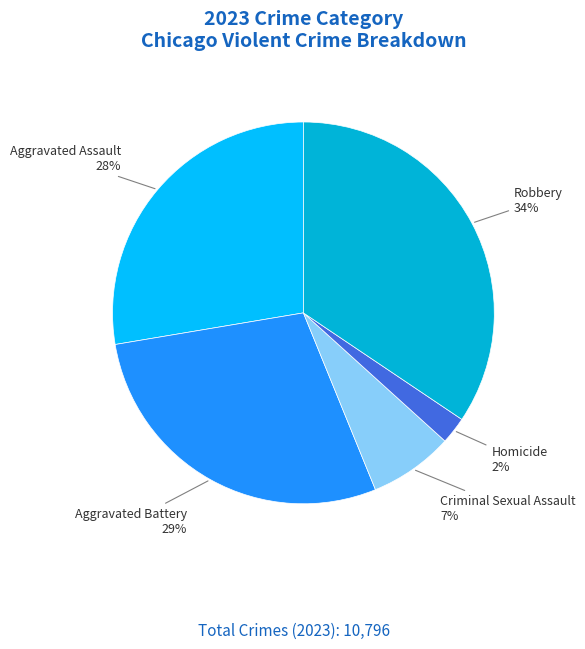

Is there any slice that represents more than half of the pie?

No